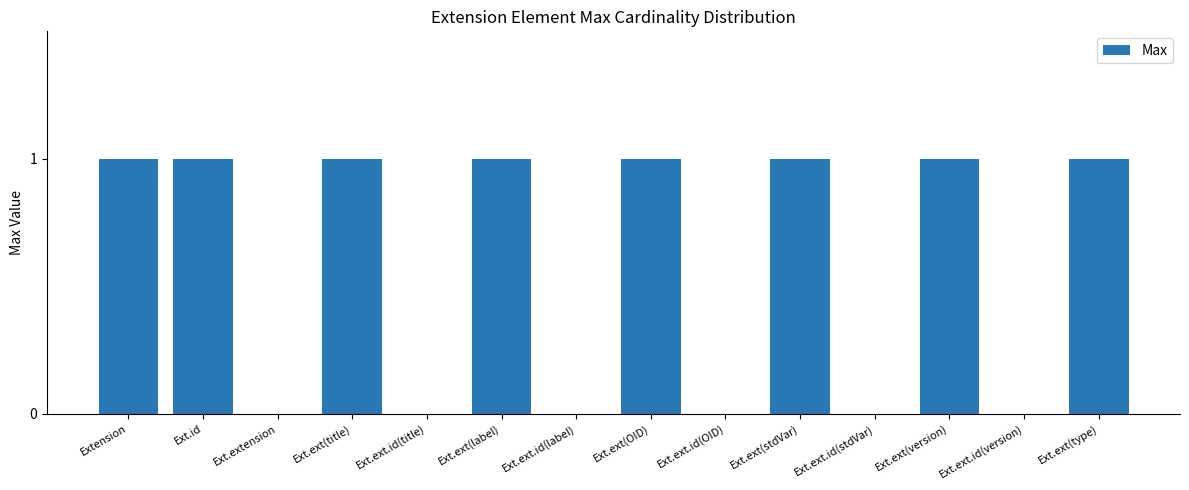

What is the average value?

1